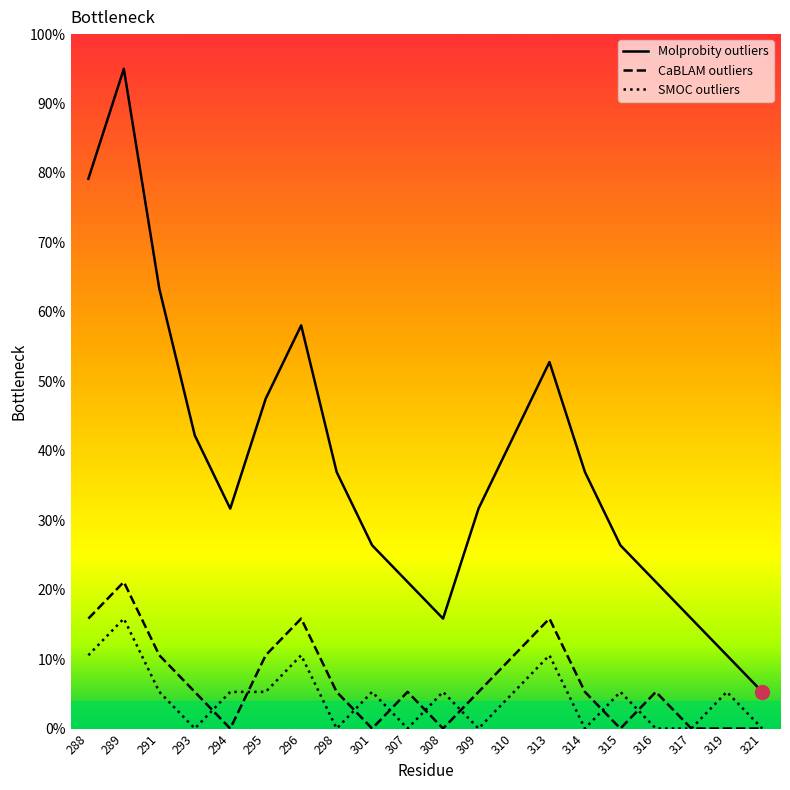

At which category does Molprobity outliers reach its first local valley?

294